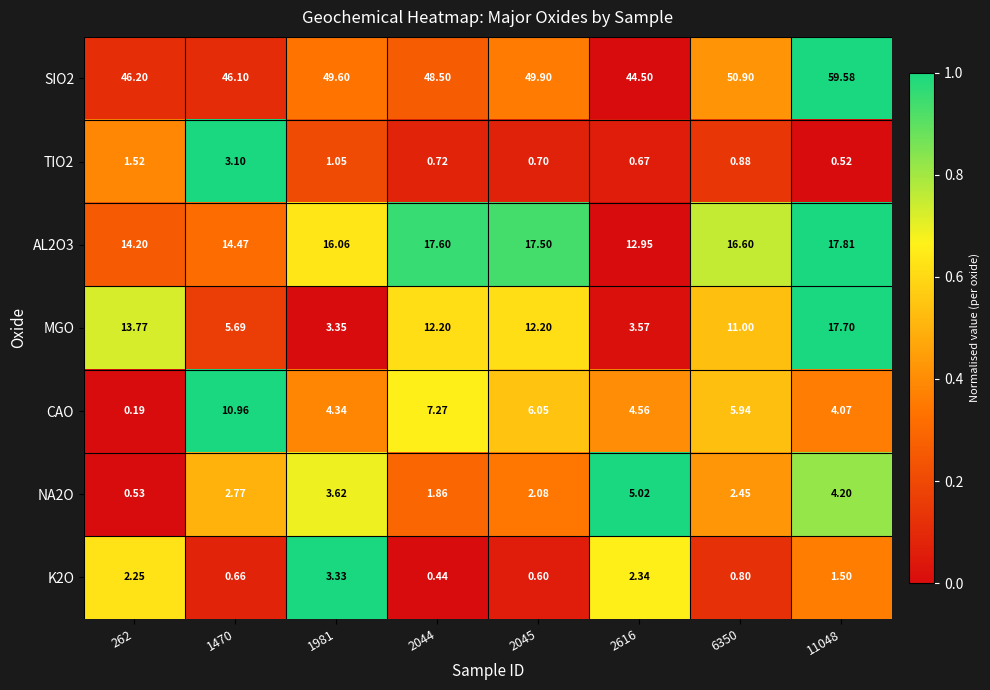

Between 1470 and 2616, which series saw the biggest shift?

CAO